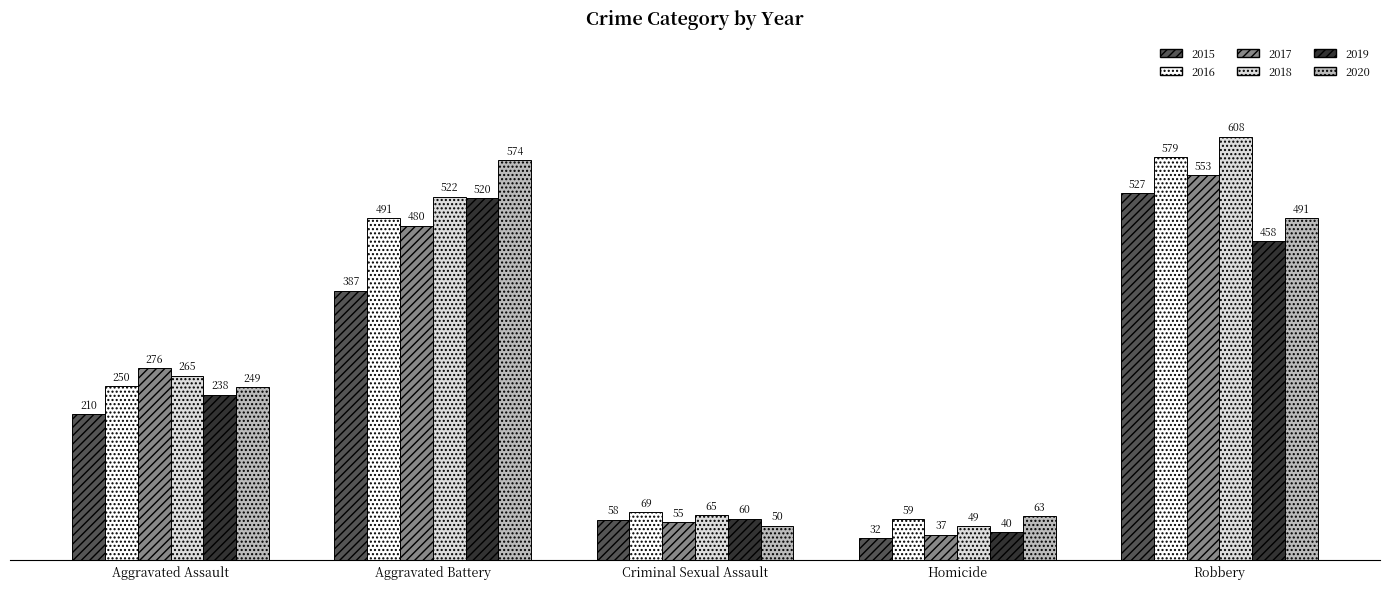

What are all the series names shown in the legend?

2015, 2016, 2017, 2018, 2019, 2020